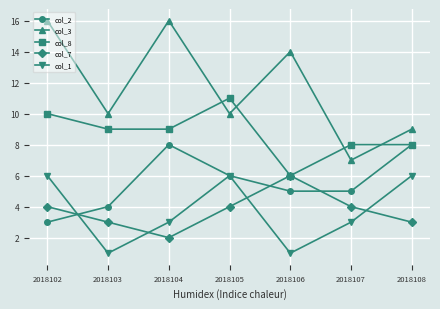

Between 2018102 and 2018105, which series saw the biggest shift?

col_3